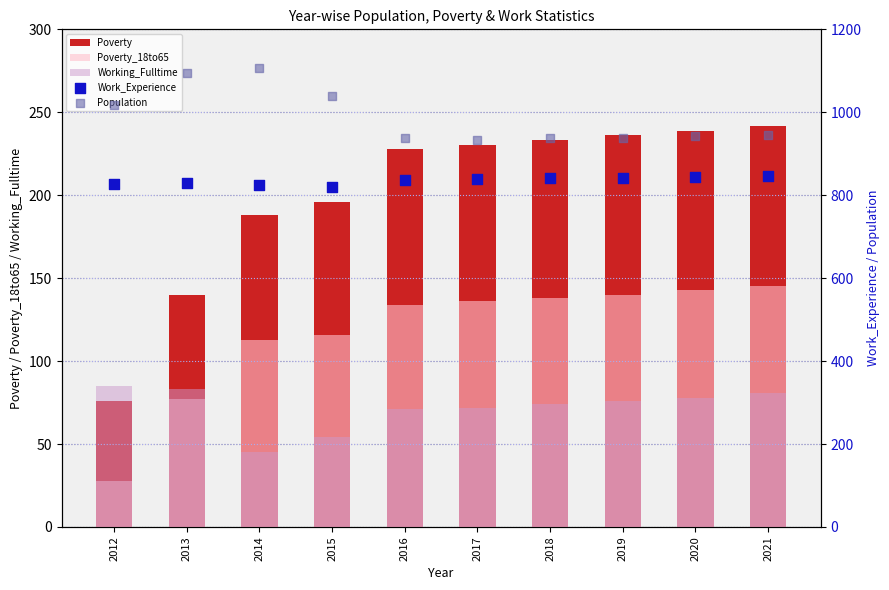

What is the total value across all series at 2021?

2258